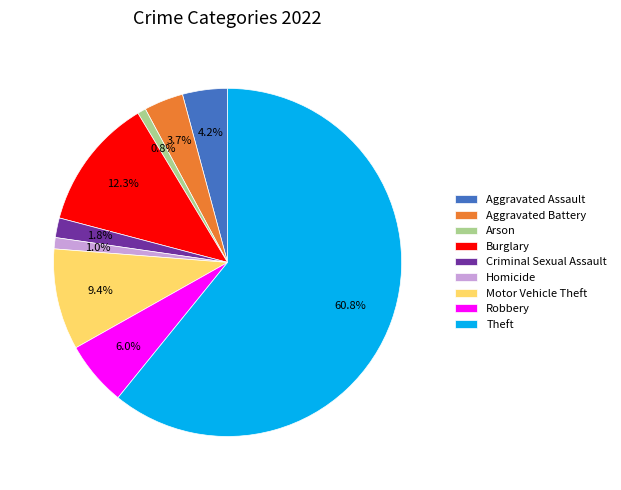

What is the largest slice in the pie chart?

Theft